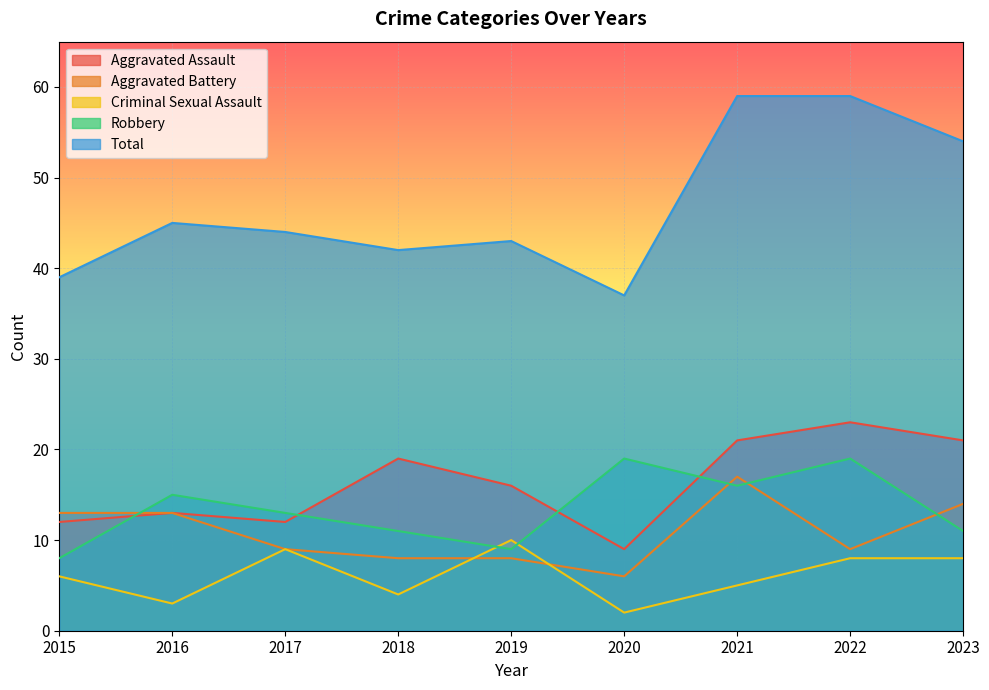

True or false: Total and Robbery intersect in this chart.

False